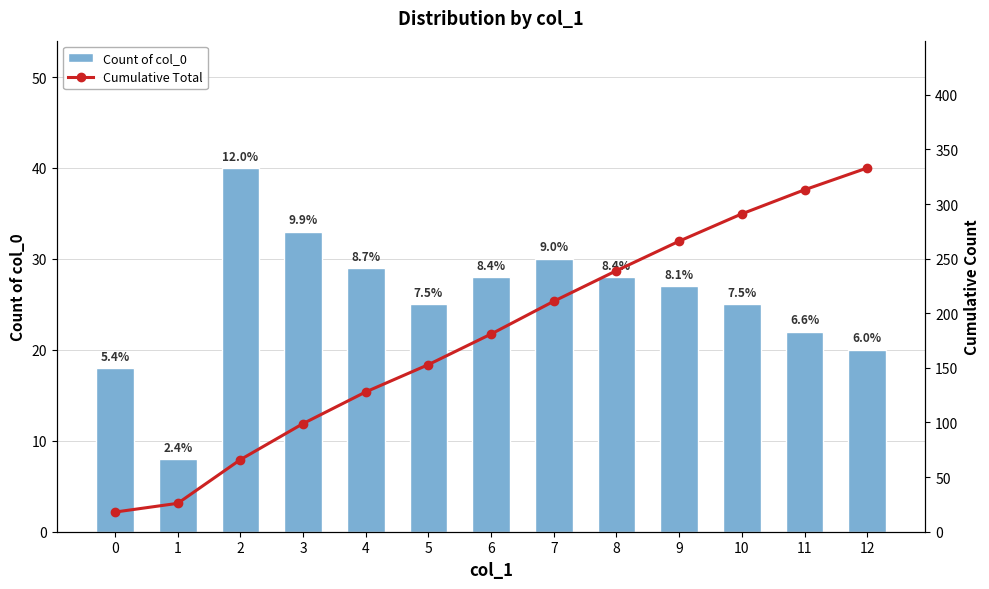

Rank the series by their maximum value, from highest to lowest.

Cumulative Total, Count of col_0